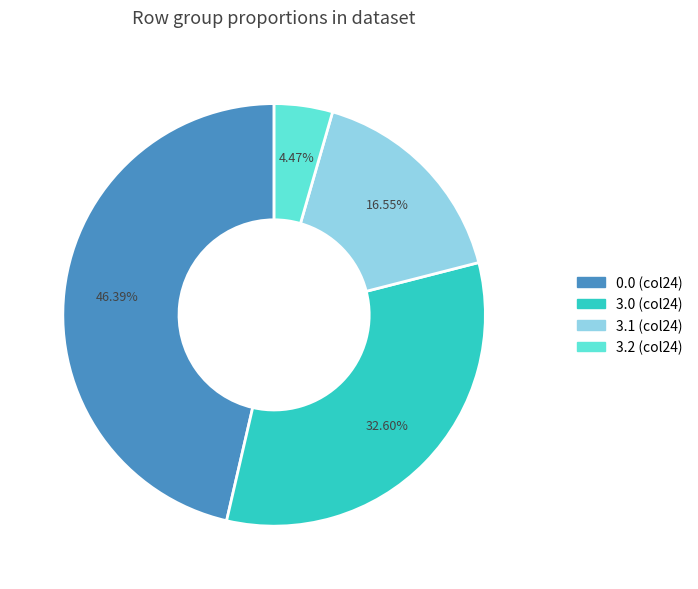

To the nearest percent, what is the difference between the largest and smallest slice percentages?

42%